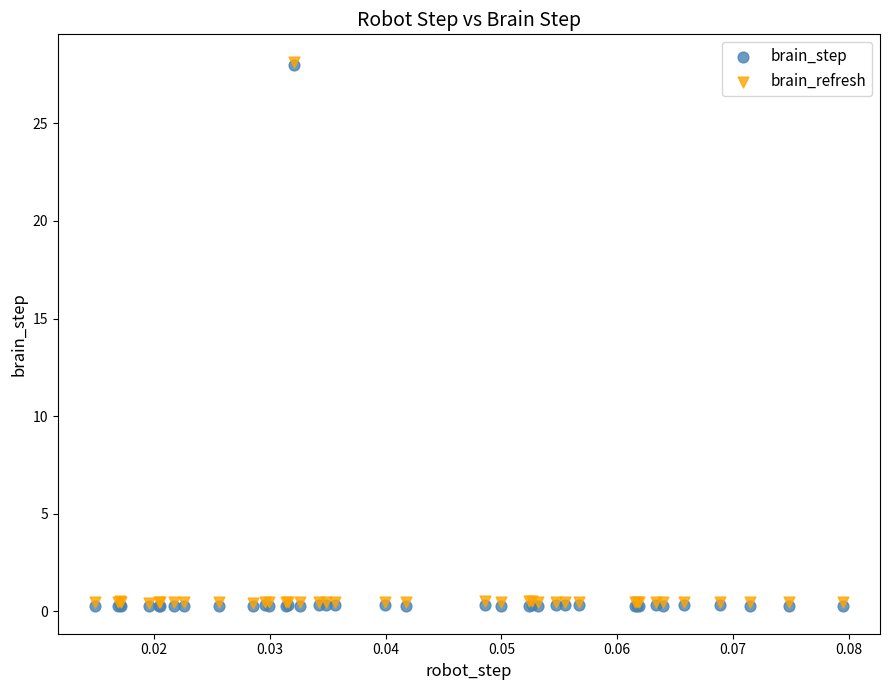

What are all the series names shown in the legend?

brain_step, brain_refresh